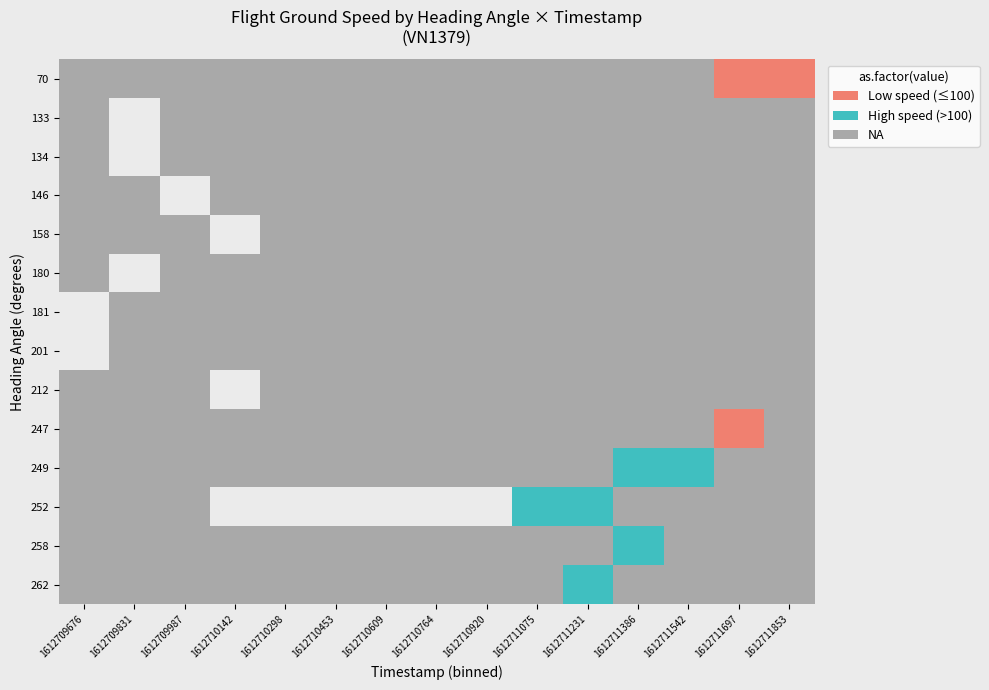

At which category is the sum across all series the highest?

1612711075